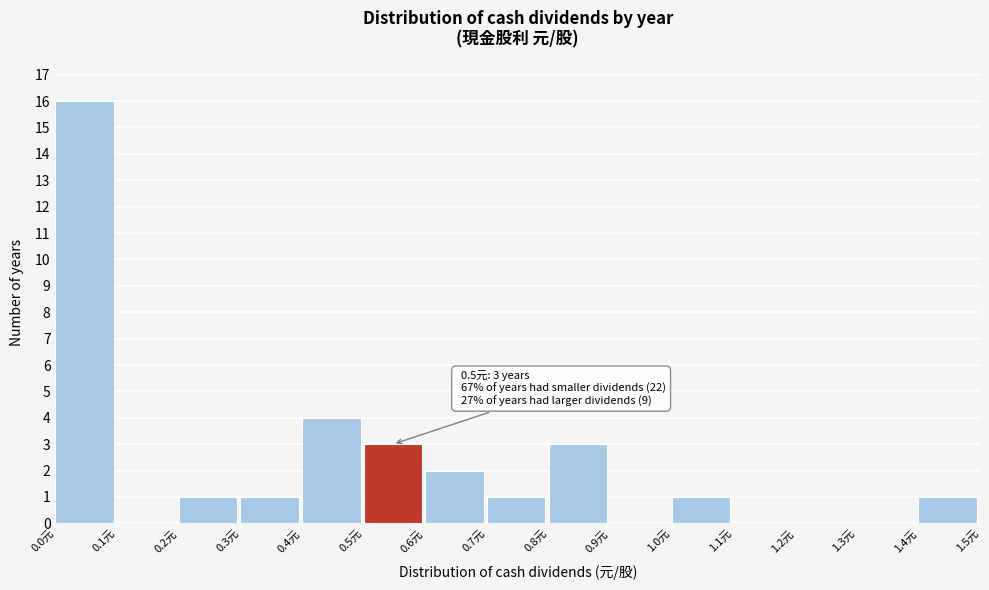

Which range on the x-axis has the tallest bar?

0.0 to 0.1